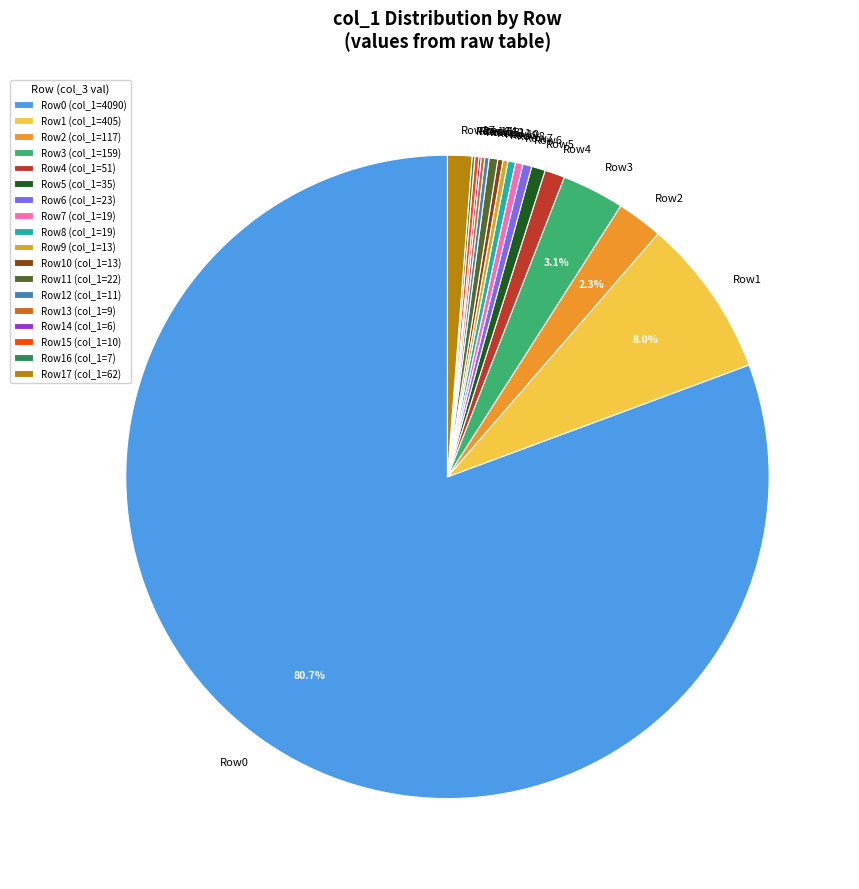

Is there any slice that represents more than half of the pie?

Yes